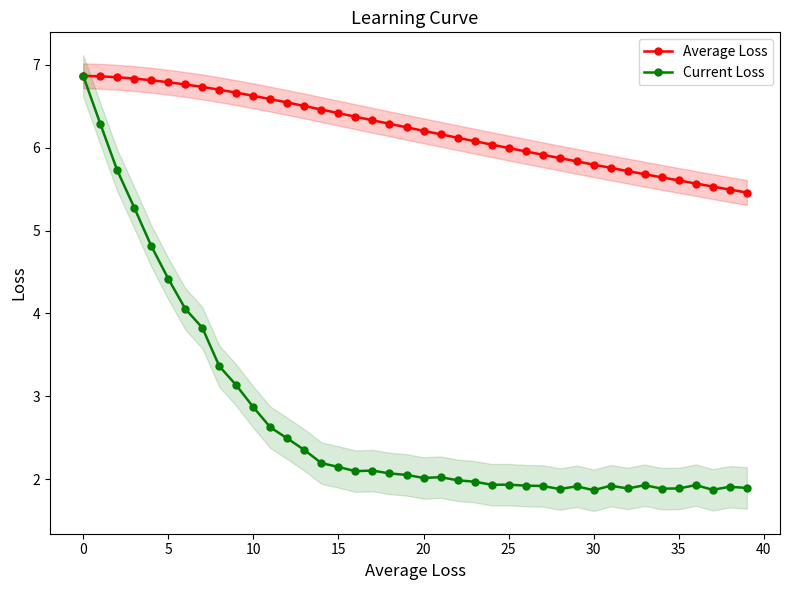

List the series in order of their overall mean, highest first.

Average Loss, Current Loss